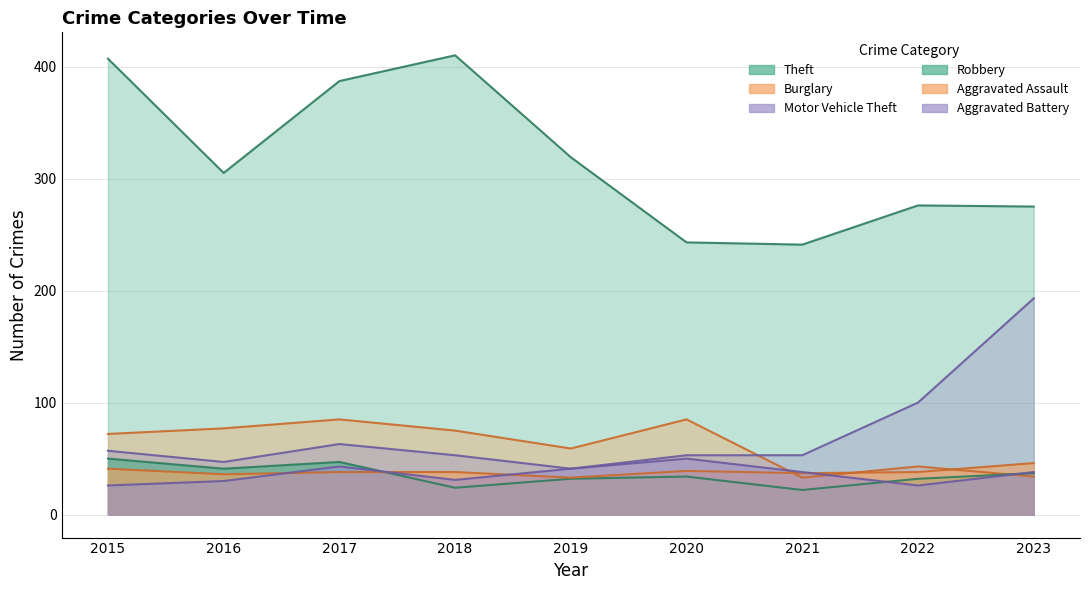

What are all the series names shown in the legend?

Theft, Burglary, Motor Vehicle Theft, Robbery, Aggravated Assault, Aggravated Battery